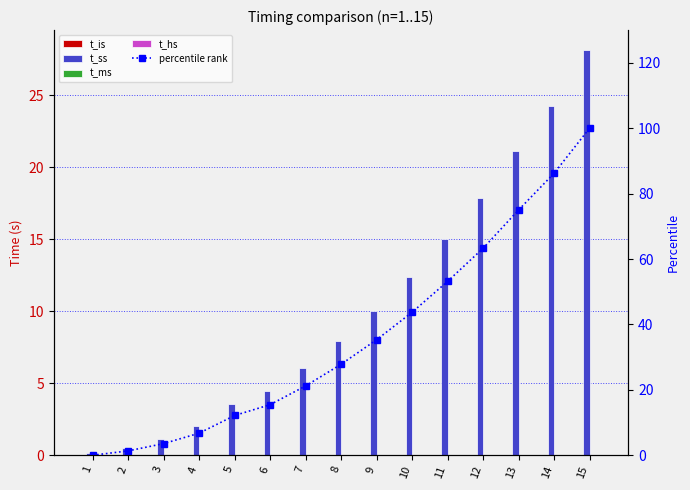

Reading right to left, extract all data points from this chart.

t_is: 0.0	0.0	0.0	0.0	0.0	0.0	0.0	0.0	0.0	0.0	0.0	0.0	0.0	0.0	0.0
t_ss: 28.1	24.3	21.1	17.8	15.0	12.4	10.0	7.9	6.1	4.5	3.5	2.0	1.1	0.5	0.1
t_ms: 0.0	0.0	0.0	0.0	0.0	0.0	0.0	0.0	0.0	0.0	0.0	0.0	0.0	0.0	0.0
t_hs: 0.0	0.0	0.0	0.0	0.0	0.0	0.0	0.0	0.0	0.0	0.0	0.0	0.0	0.0	0.0
percentile rank: 100.0	86.2	75.0	63.3	53.2	43.7	35.3	27.8	21.2	15.5	12.2	6.7	3.6	1.3	0.0